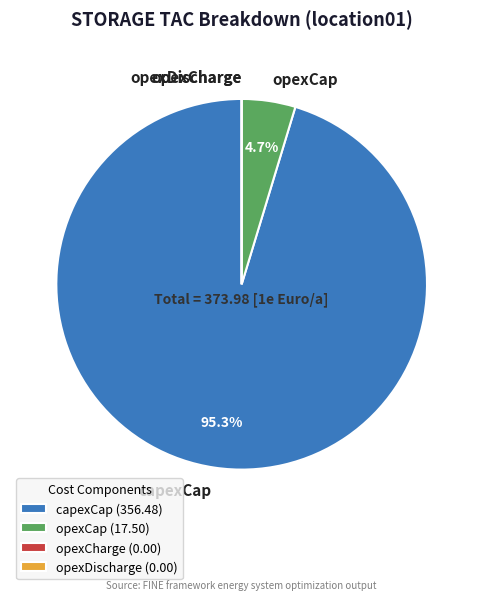

To the nearest percent, what is the difference between the largest and smallest slice percentages?

95%